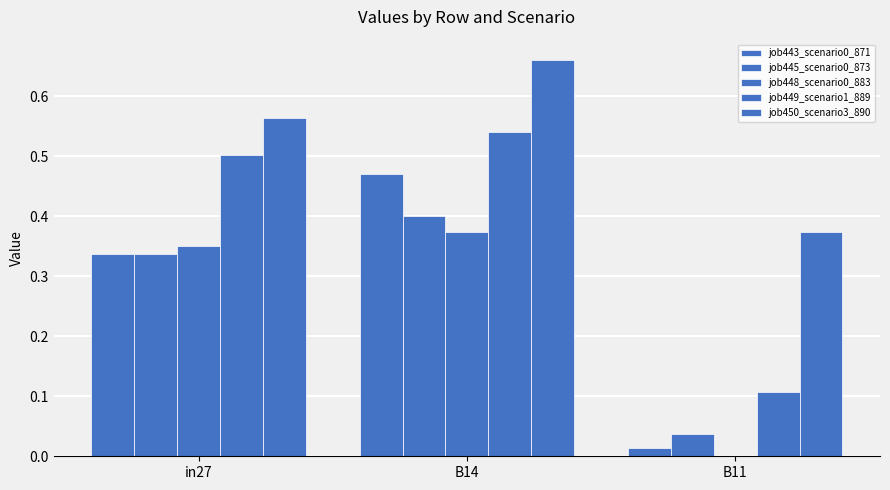

Count the number of data series in this chart.

5